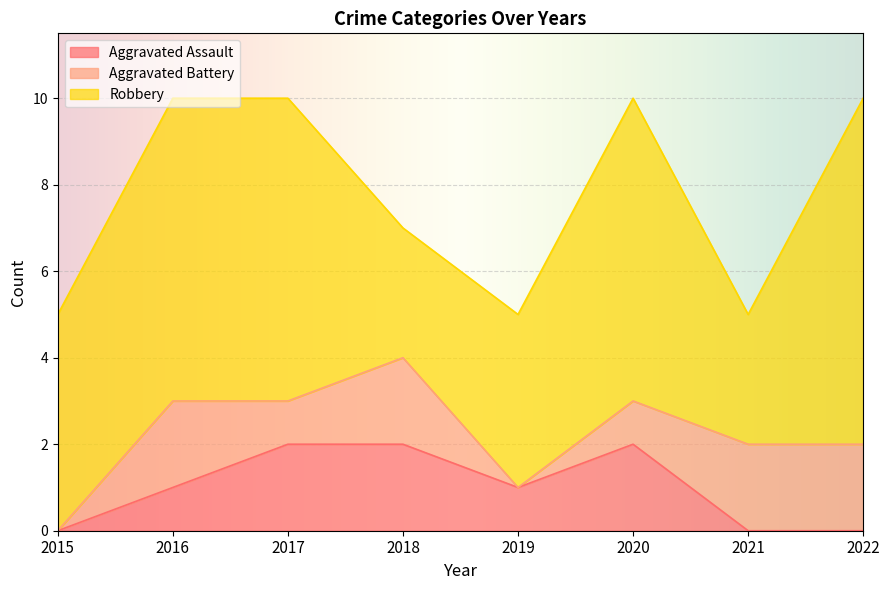

How many times do Aggravated Assault and Aggravated Battery cross each other?

2